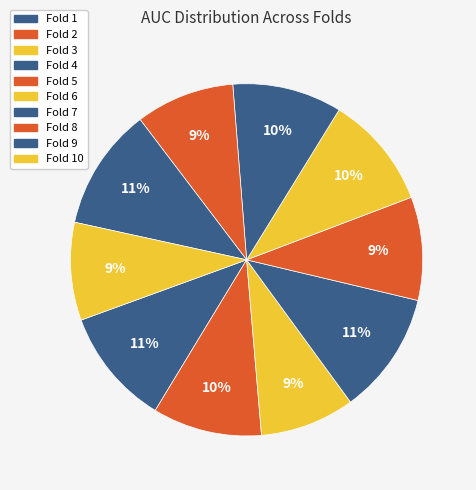

Rank the categories by value from highest to lowest.

Fold 4, Fold 9, Fold 1, Fold 6, Fold 7, Fold 2, Fold 5, Fold 8, Fold 10, Fold 3